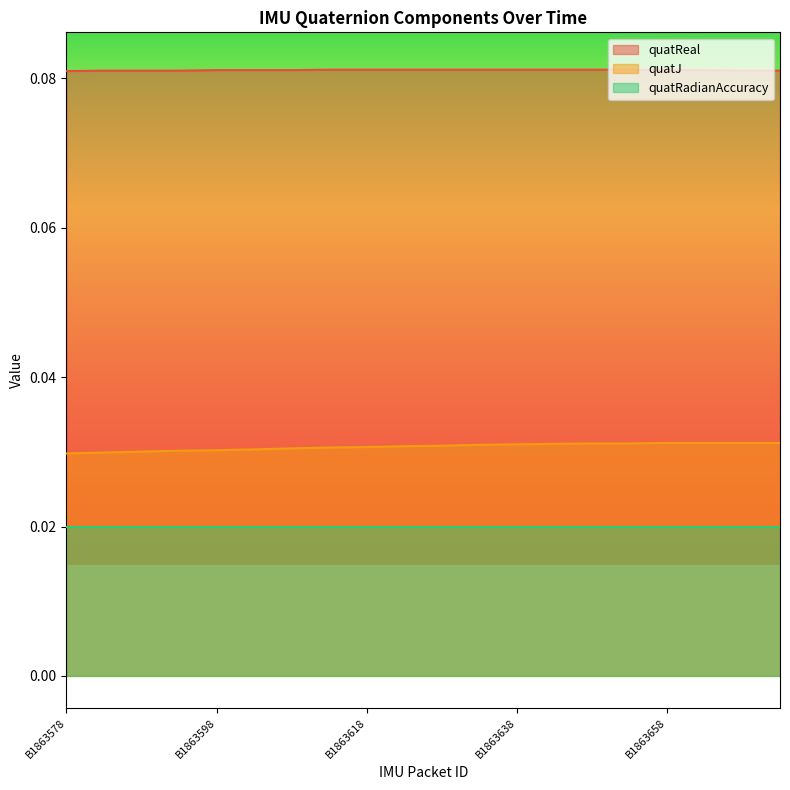

Rank the series by their maximum value, from lowest to highest.

quatRadianAccuracy, quatJ, quatReal